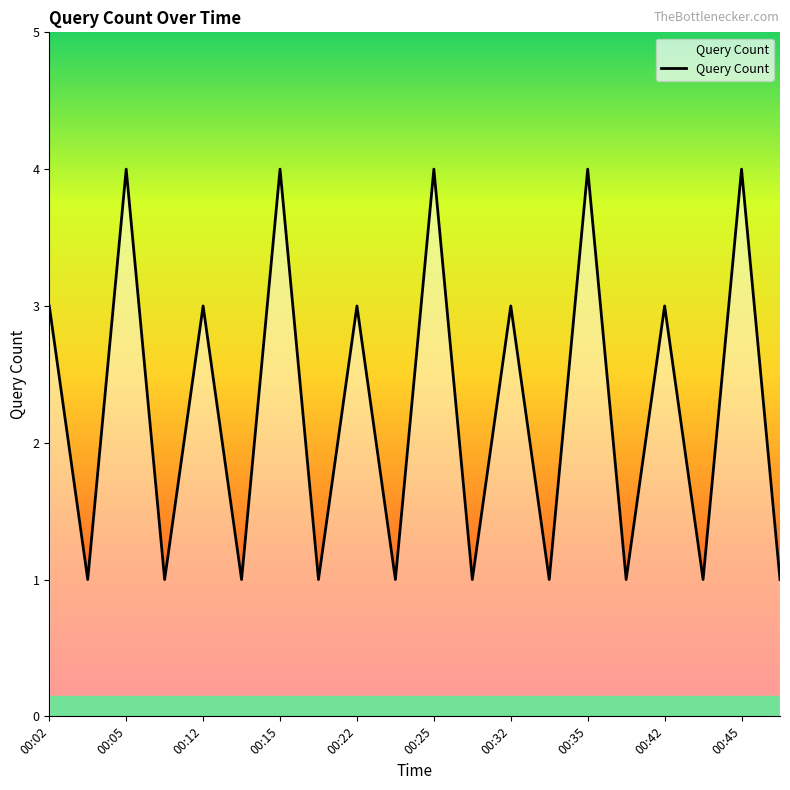

What is the difference between the maximum and minimum values?

3